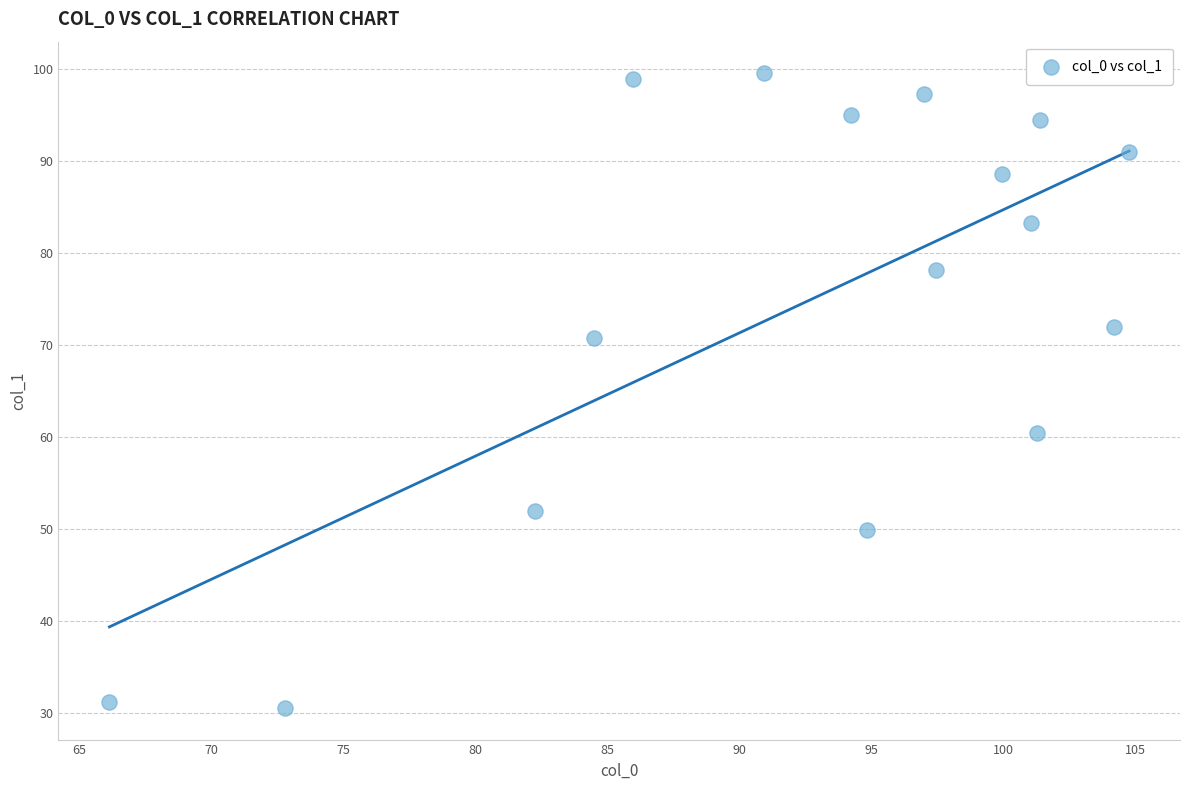

What is the range of X values (max minus min)?

38.6